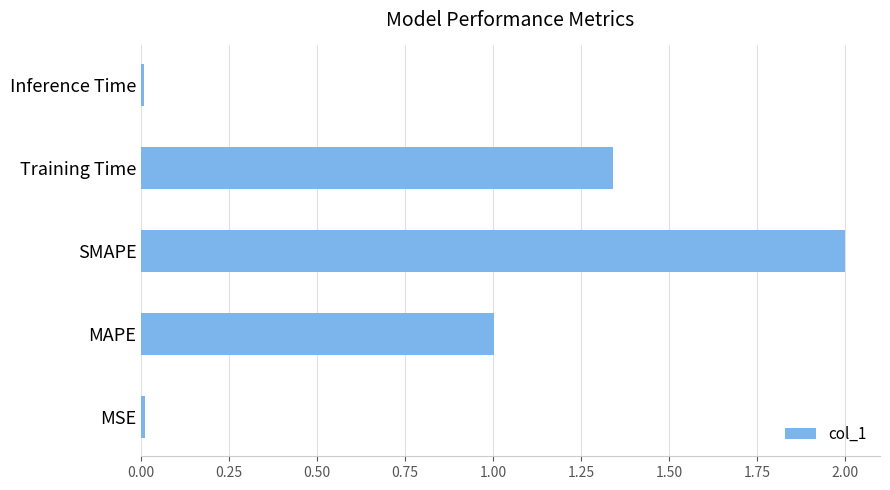

True or false: the data shows 2.0 at SMAPE.

True